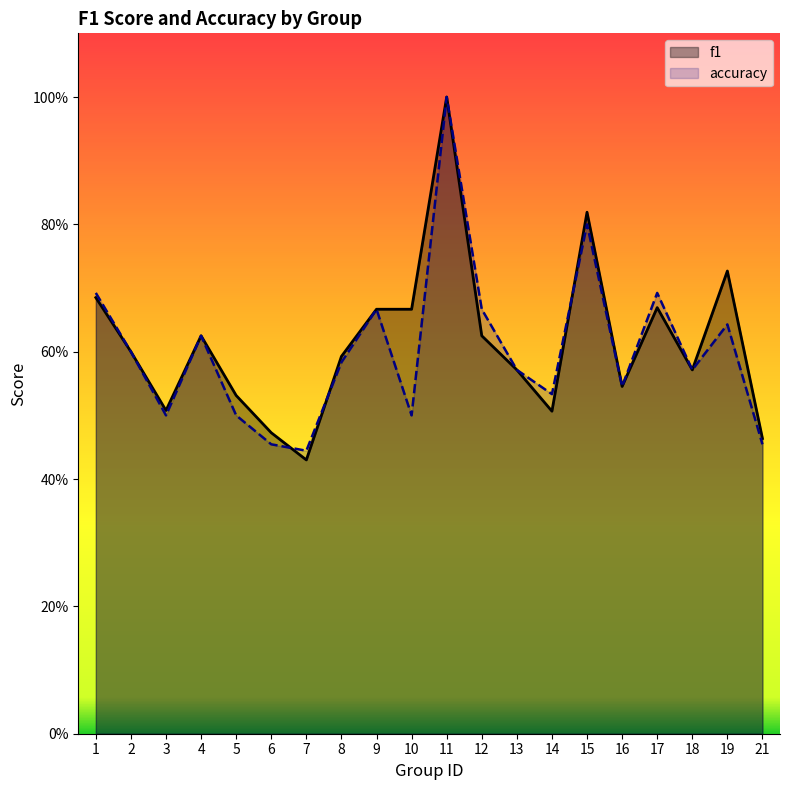

At which category does f1 reach its first local peak?

4